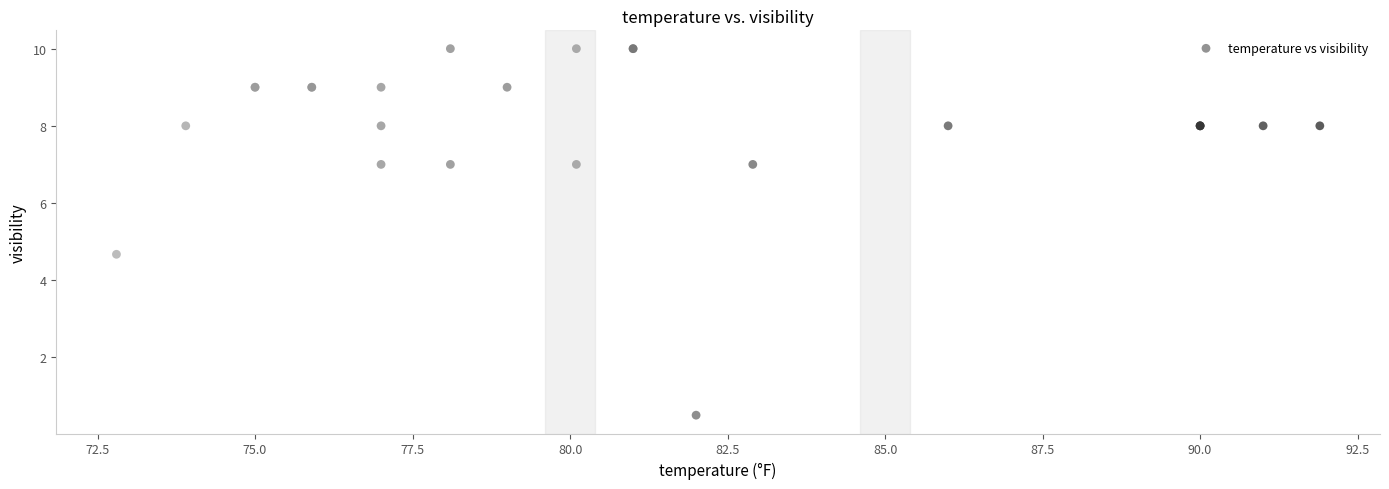

What Y value in the scatter plot is closest to 5?

4.7